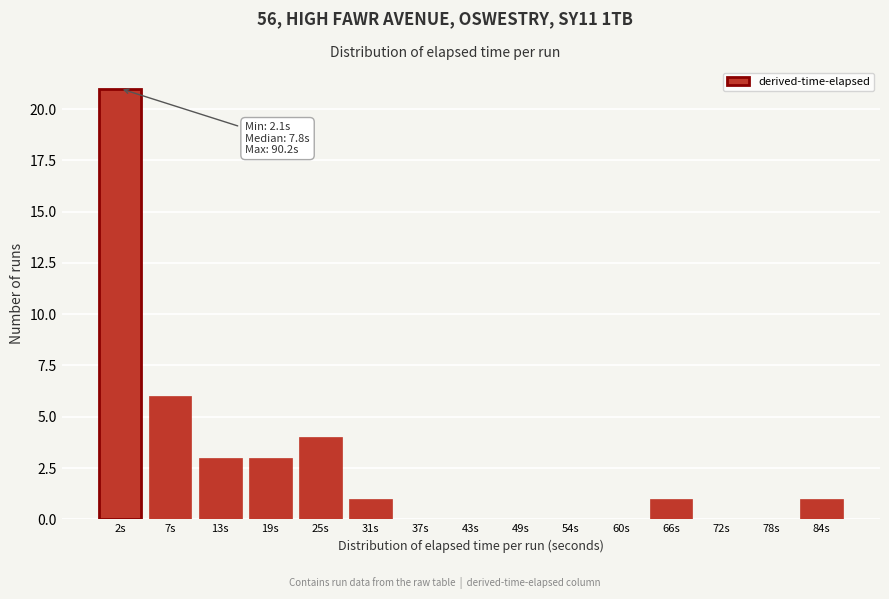

Reading right to left, list all the values displayed in this chart.

84s=1	78s=0	72s=0	66s=1	60s=0	54s=0	49s=0	43s=0	37s=0	31s=1	25s=4	19s=3	13s=3	7s=6	2s=21